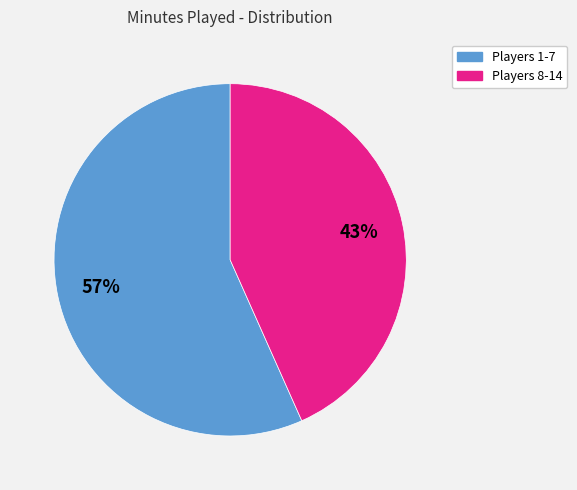

How many slices are in this pie chart?

2